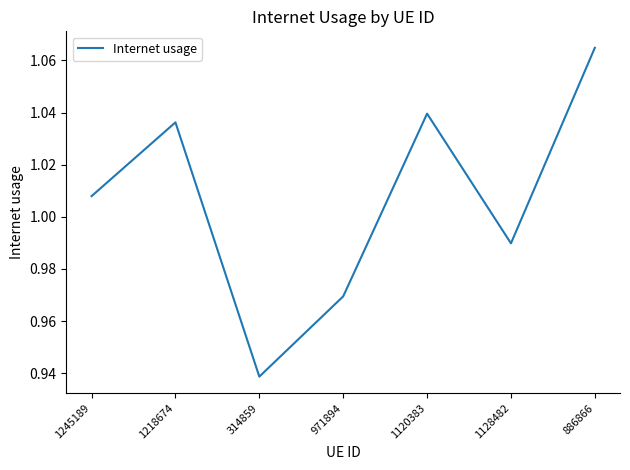

The chart shows a value of 1.5 at 1245189. True or false?

False